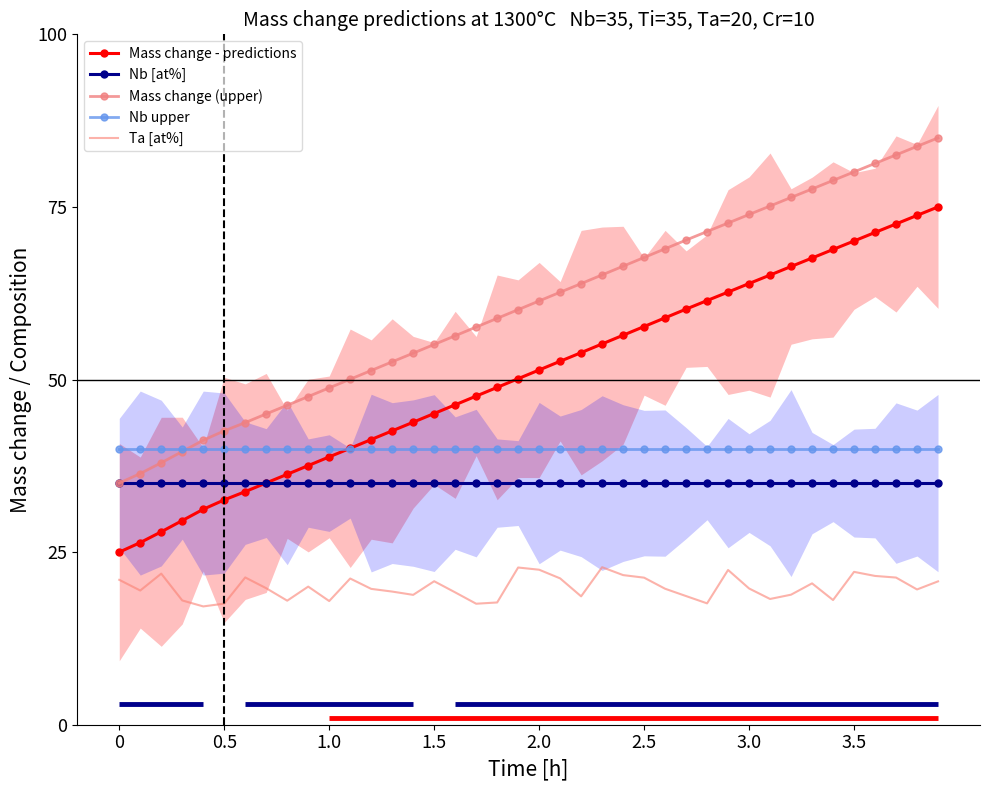

What are all the series names shown in the legend?

Mass change - predictions, Nb [at%], Mass change (upper), Nb upper, Ta [at%]